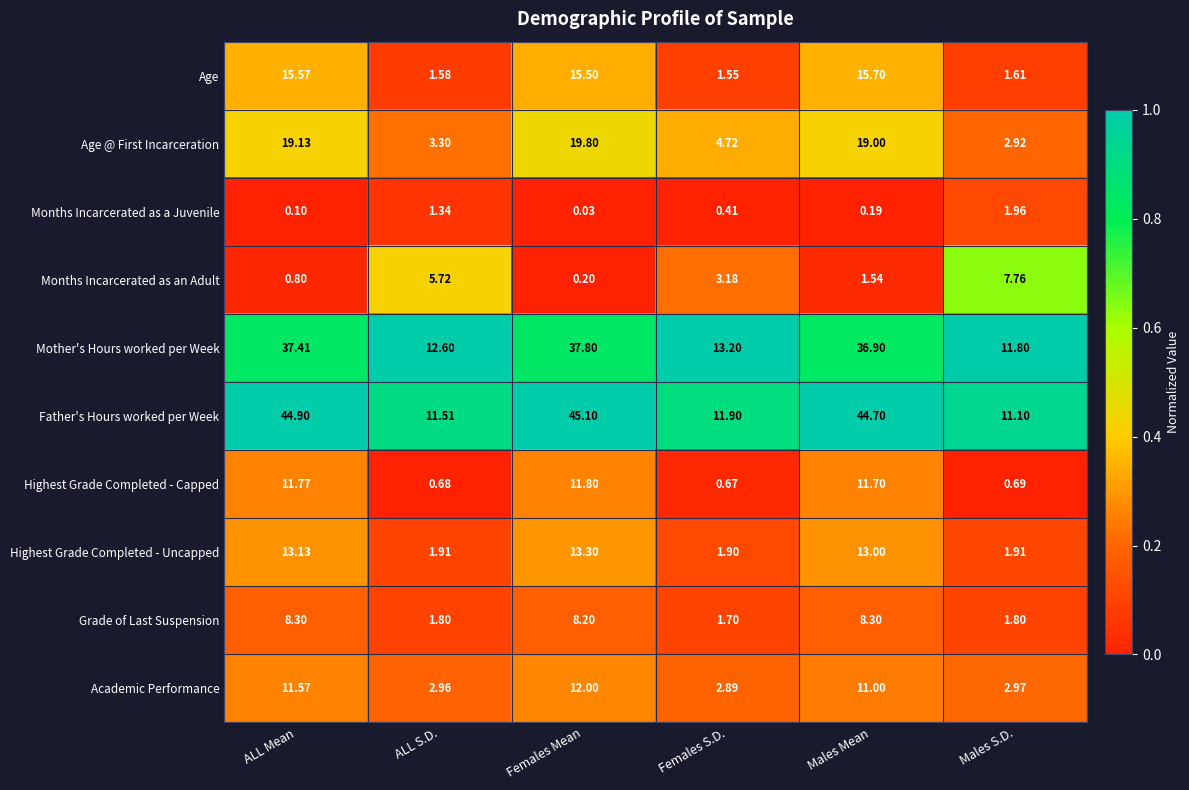

At which label is Age closest to 8?

Males S.D.